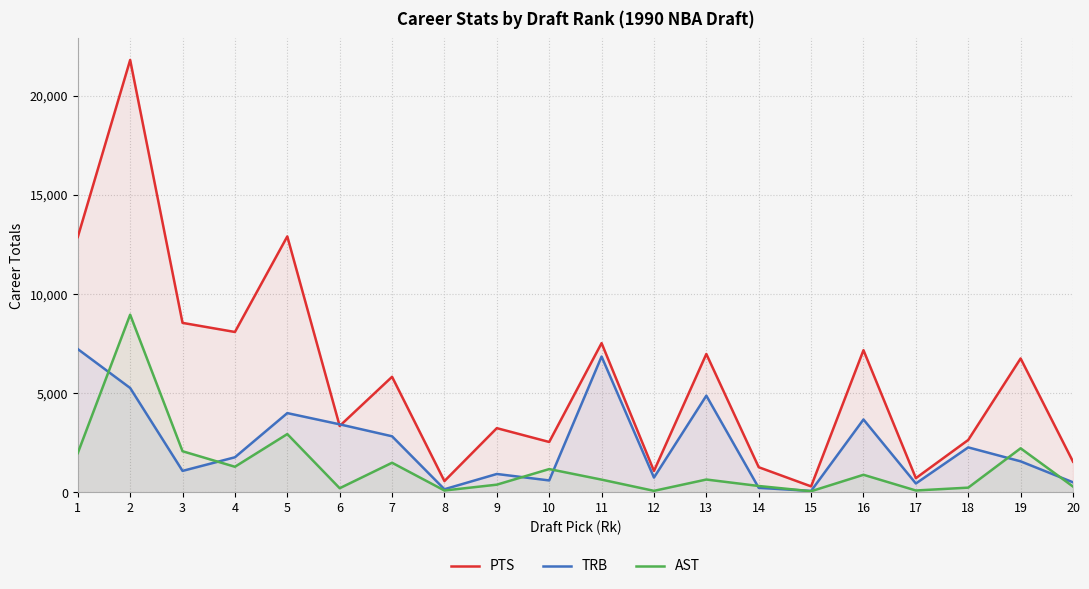

Where is the first local minimum for AST?

4